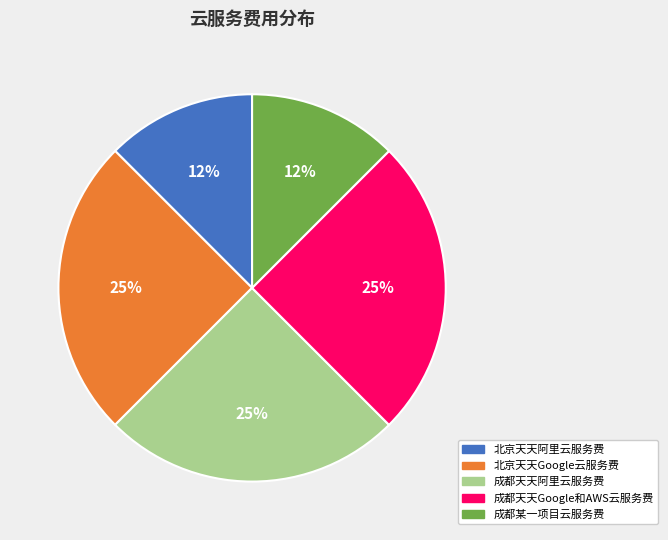

Count the number of slices in the pie.

5